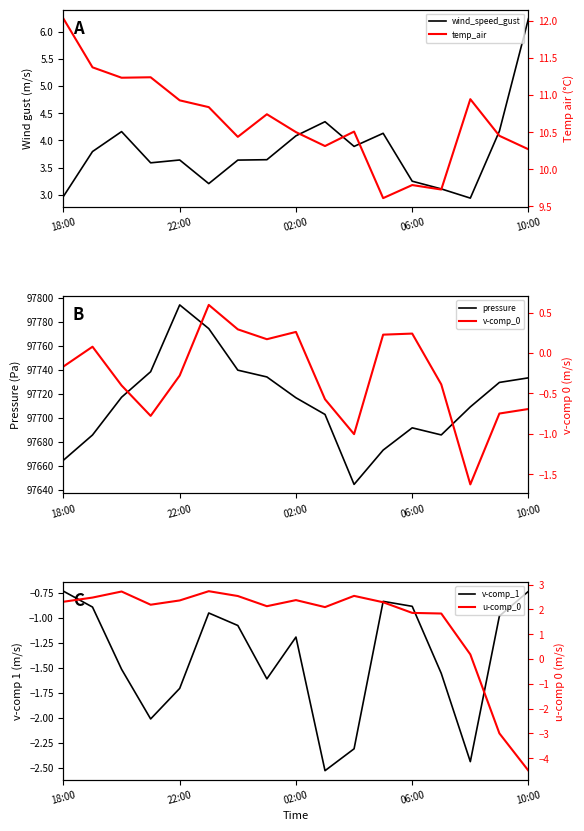

At how many categories does at least one series exceed 28379?

17